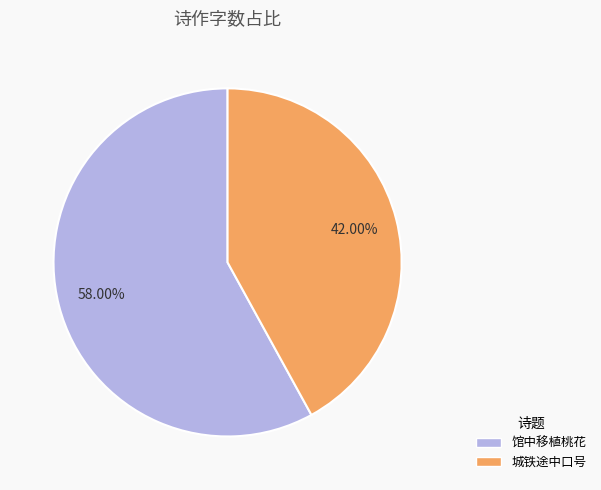

Is there any slice that represents more than half of the pie?

Yes